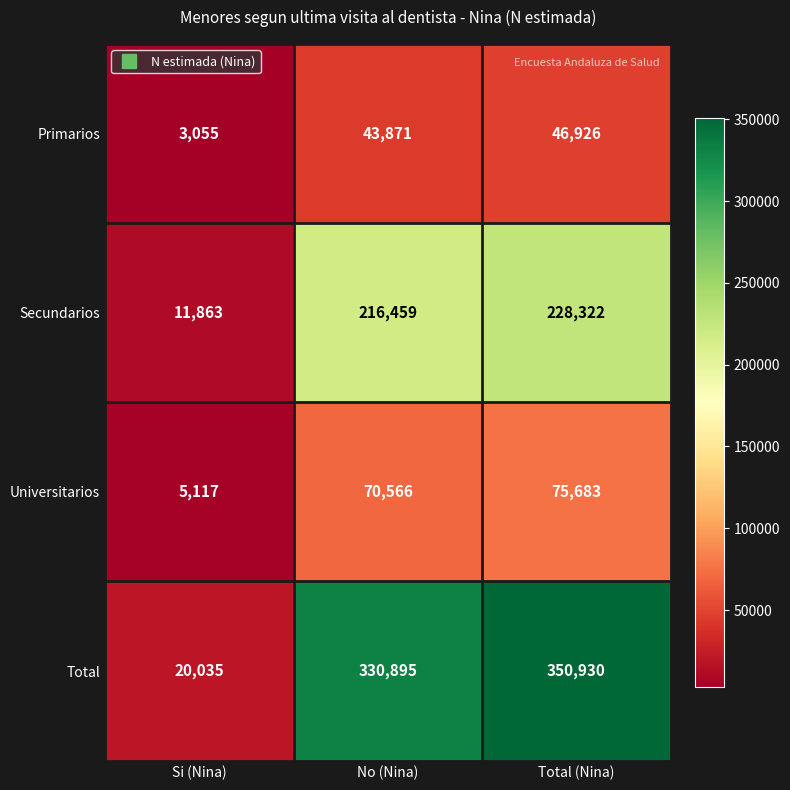

What is the difference between the maximum and minimum values in the Universitarios series?

70566